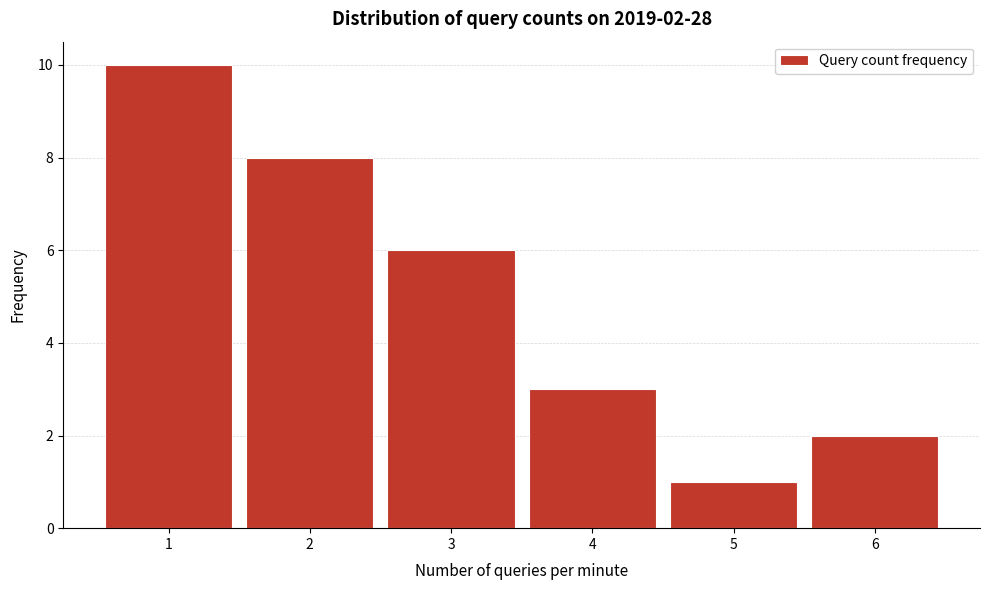

Reading left to right, extract all data points from this chart.

1=10	2=8	3=6	4=3	5=1	6=2